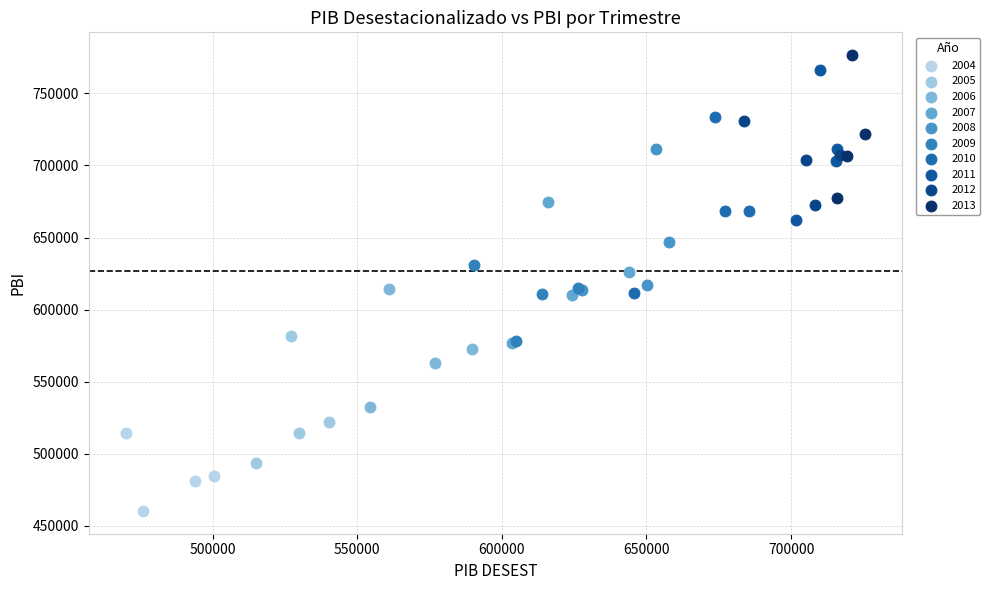

Which series has the largest Y range (max minus min)?

2010